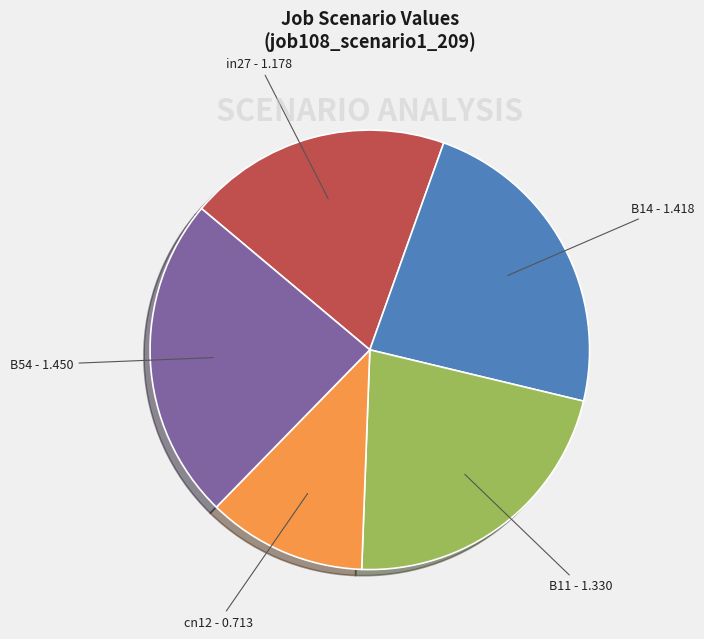

Rank the categories by value from highest to lowest.

B54, B14, B11, in27, cn12